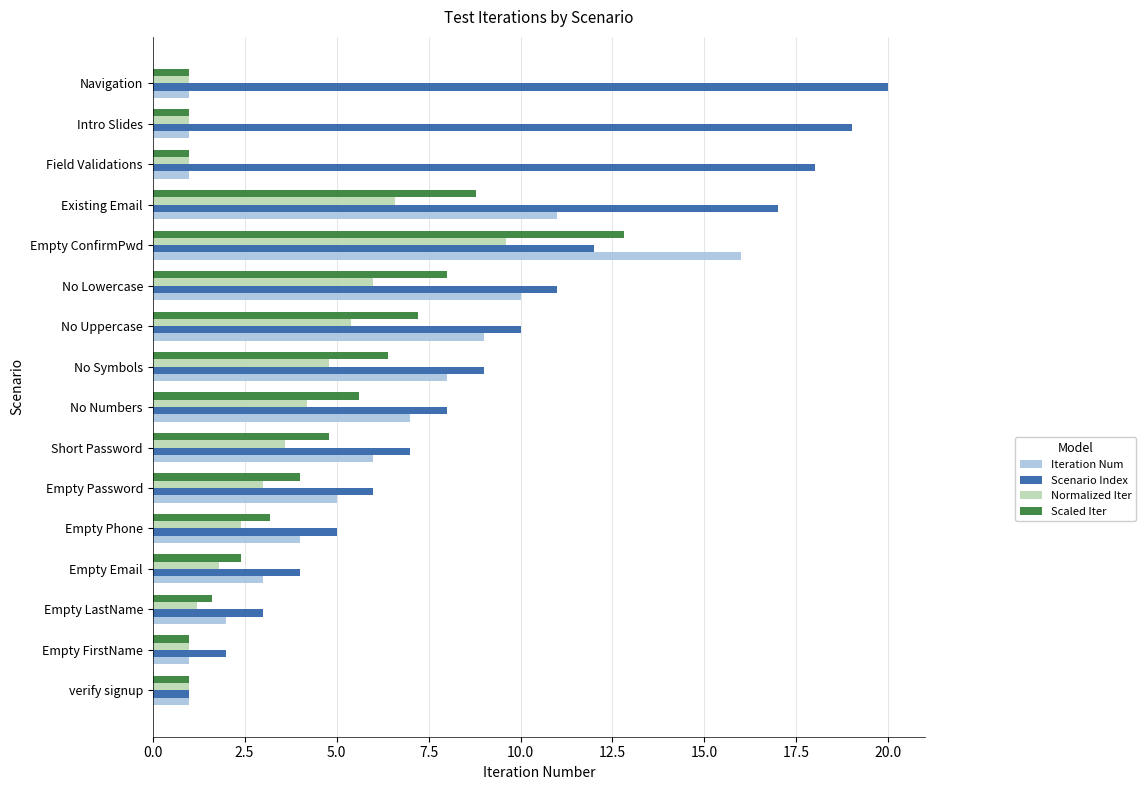

Rank the series at Existing Email from lowest to highest value.

Normalized Iter, Scaled Iter, Iteration Num, Scenario Index